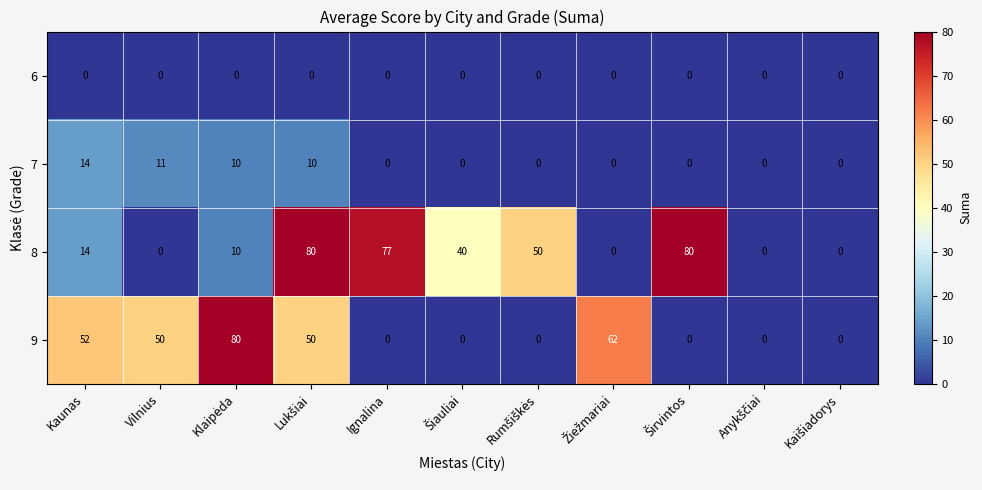

What is the spread (max minus min) of values at Vilnius?

50